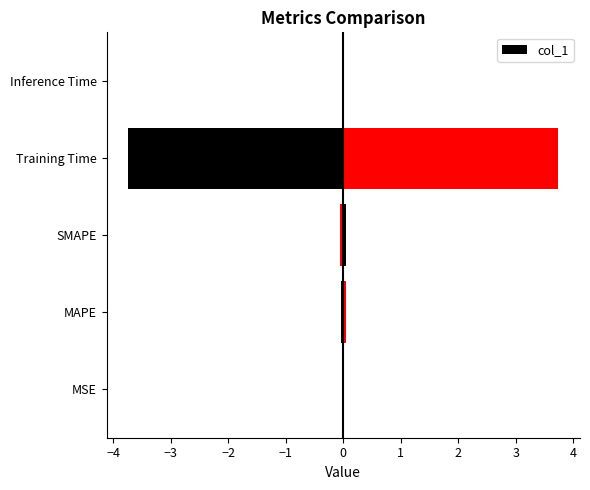

How many bars are there in total?

5